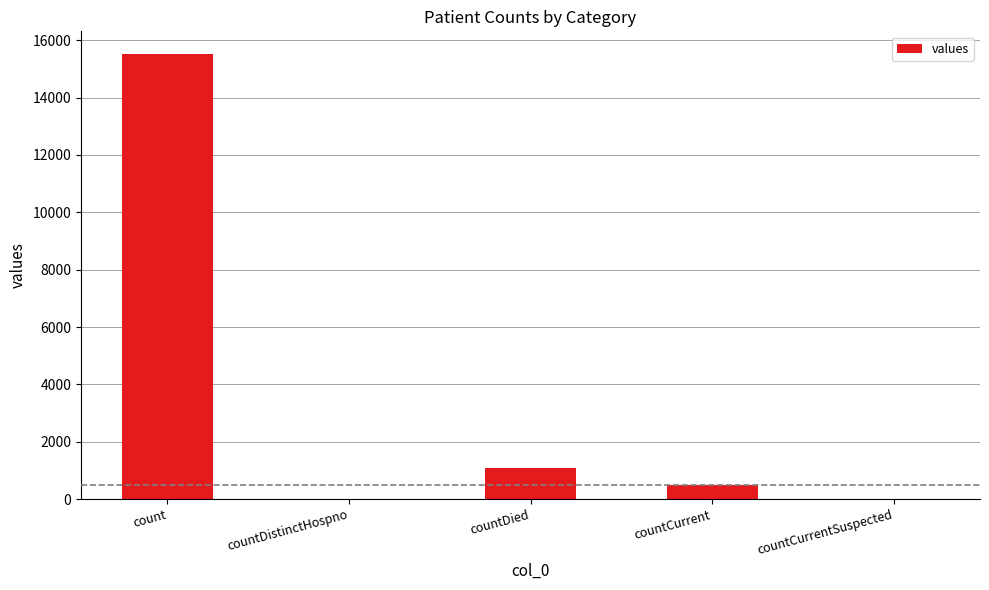

Reading right to left, transcribe all the data shown in this chart.

0	486	1083	0	15532